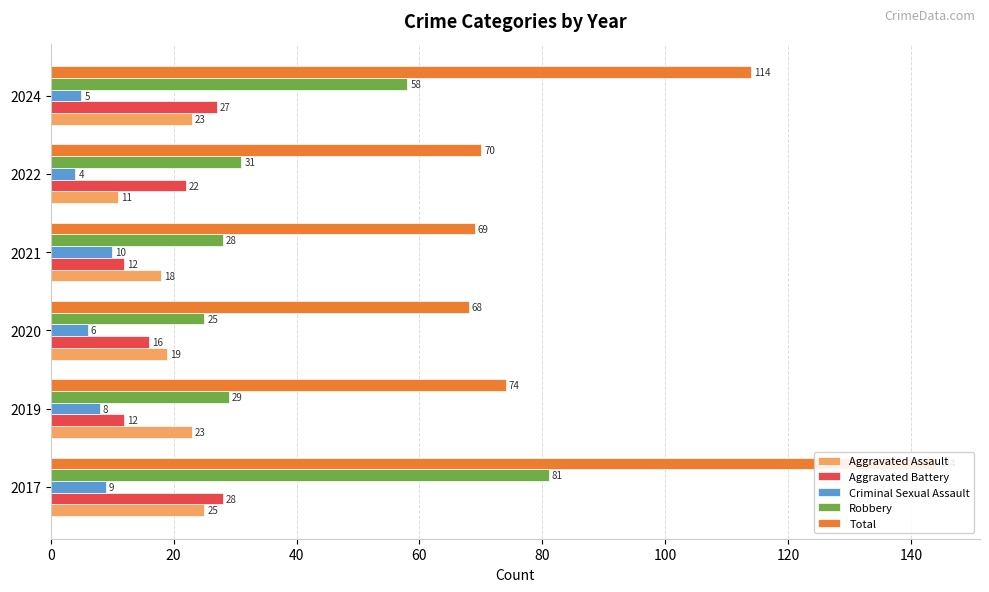

Which series has the largest range (max minus min)?

Total